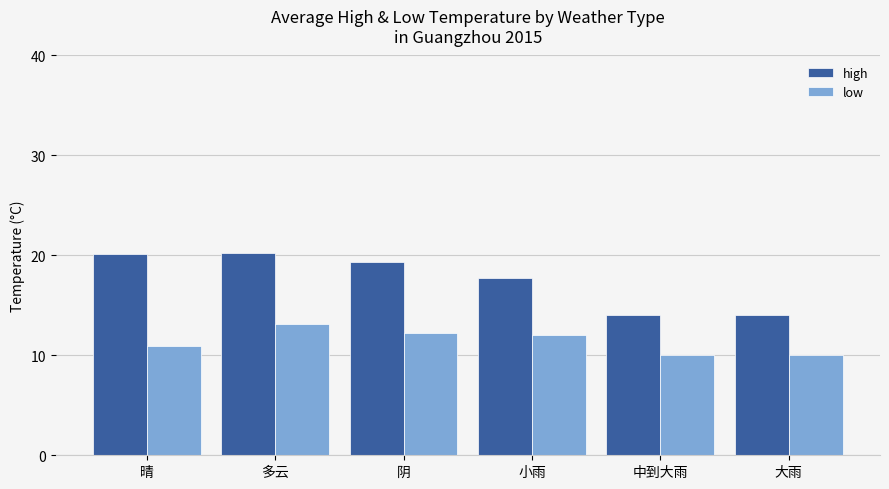

What is the maximum value for high?

20.2